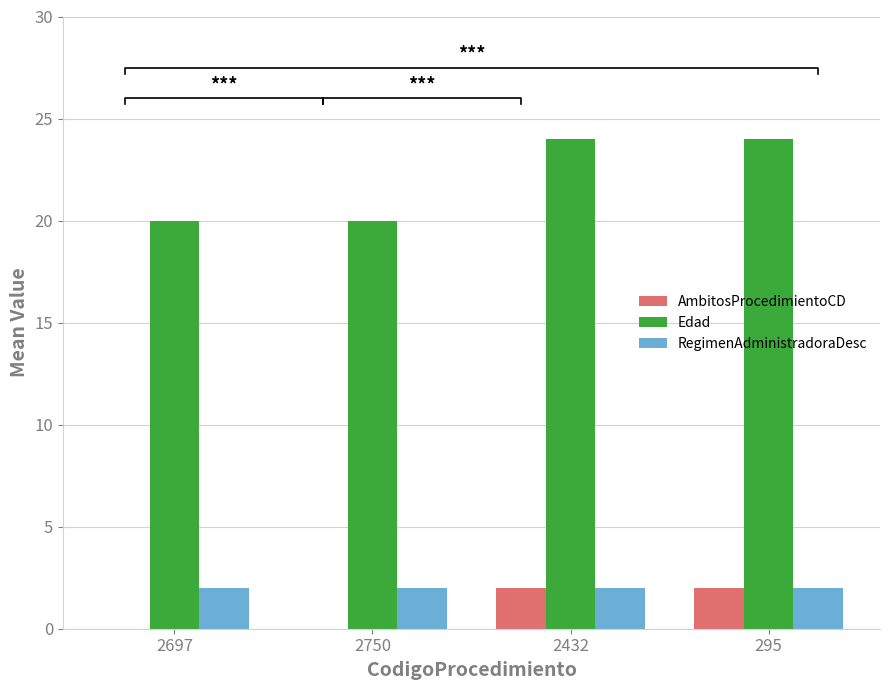

What is the average value of the RegimenAdministradoraDesc series?

2